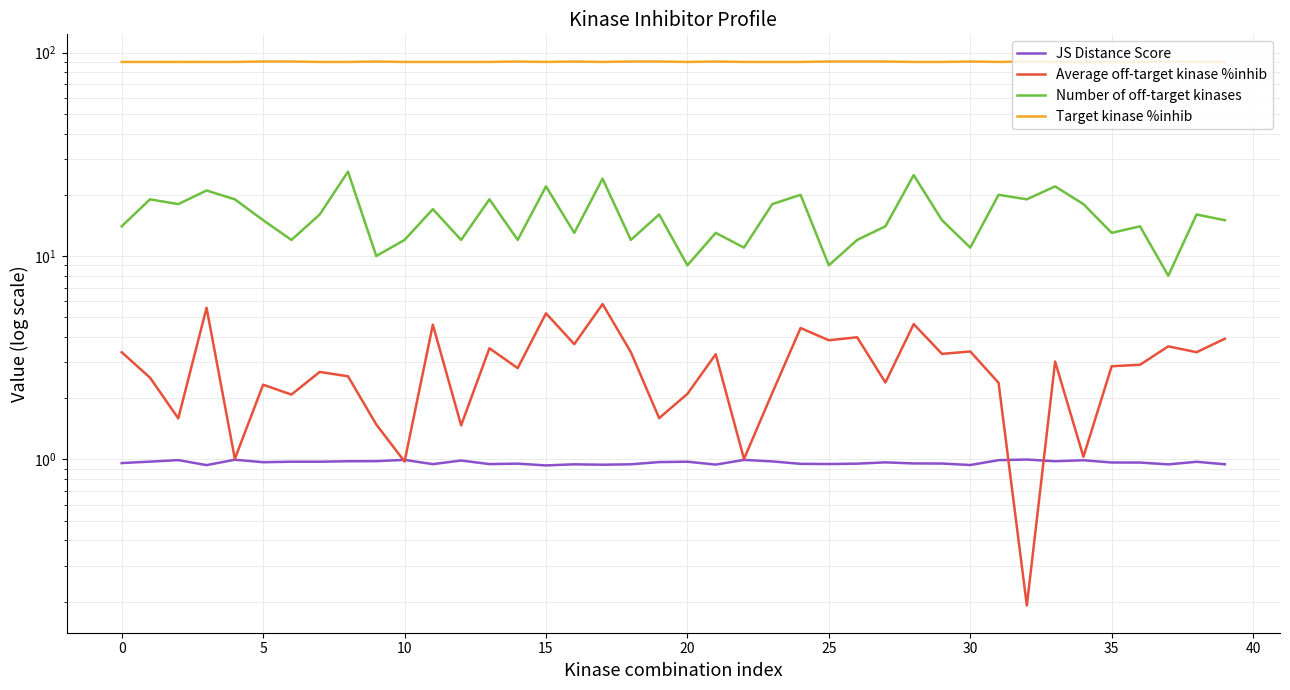

What is the spread (max minus min) of values at 15?

89.0